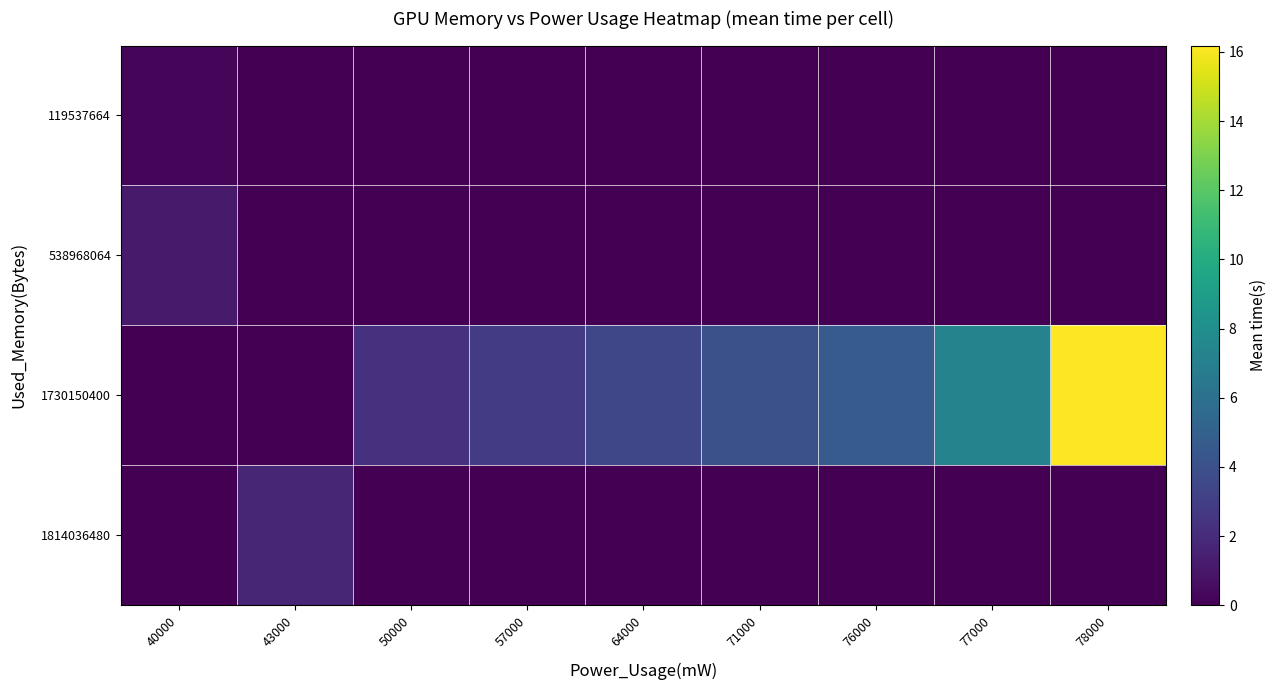

Reading left to right, extract all data points from this chart.

119537664: 40000=0.3	43000=0.0	50000=0.0	57000=0.0	64000=0.0	71000=0.0	76000=0.0	77000=0.0	78000=0.0
538968064: 40000=1.1	43000=0.0	50000=0.0	57000=0.0	64000=0.0	71000=0.0	76000=0.0	77000=0.0	78000=0.0
1730150400: 40000=0.0	43000=0.0	50000=2.3	57000=2.9	64000=3.5	71000=4.0	76000=4.6	77000=7.2	78000=16.2
1814036480: 40000=0.0	43000=1.7	50000=0.0	57000=0.0	64000=0.0	71000=0.0	76000=0.0	77000=0.0	78000=0.0